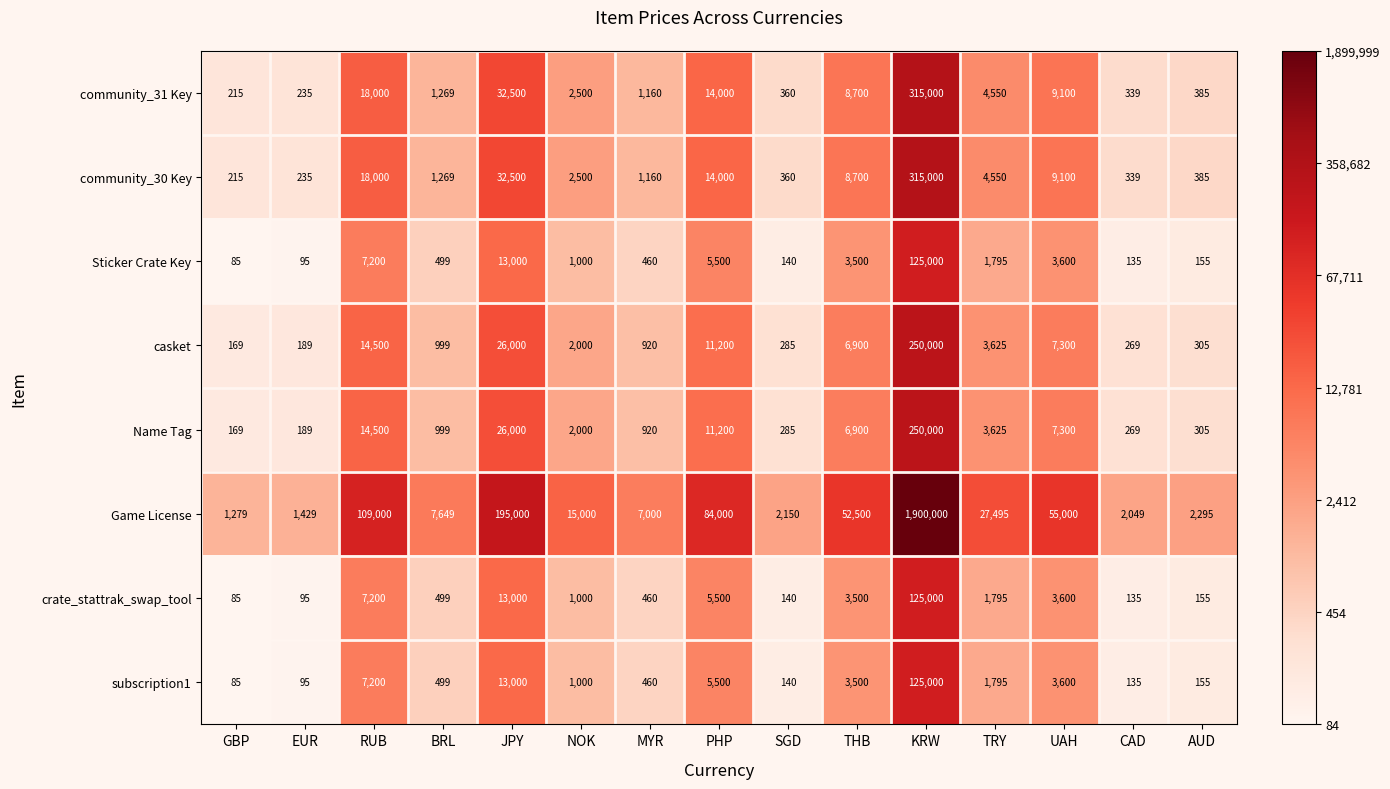

What is the greatest value displayed?

1900000